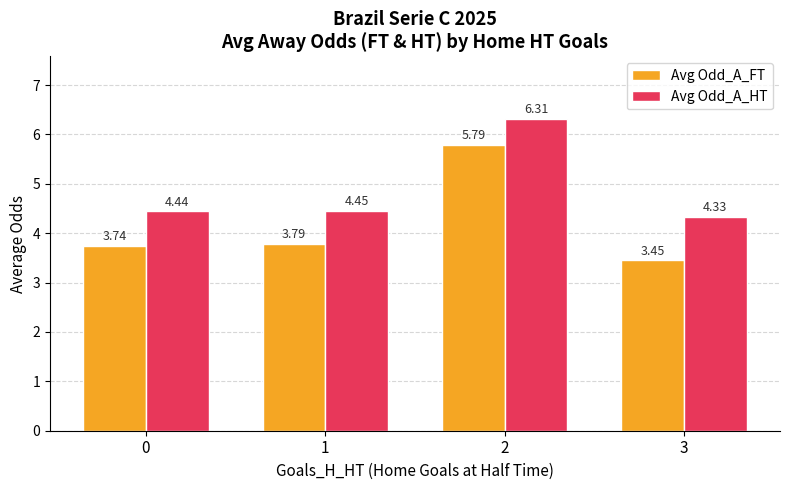

What is the spread (max minus min) of values at 1?

0.7